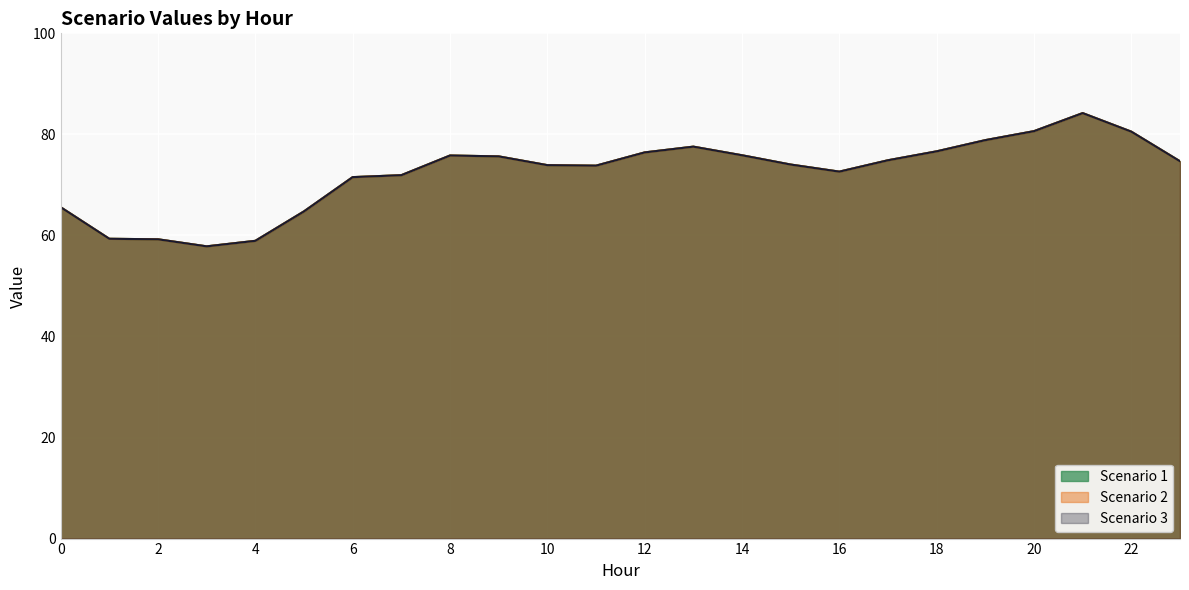

True or false: Scenario 3 has a value of 33.5 at 7.

False